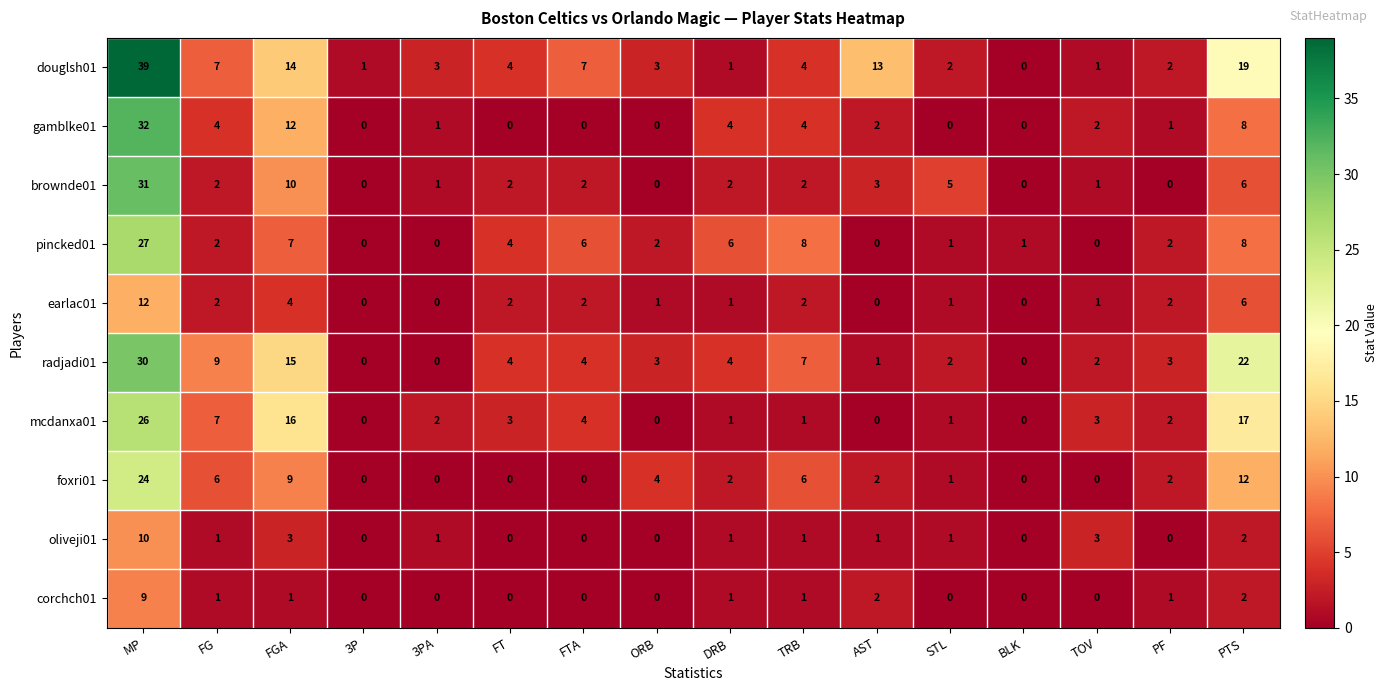

List the series in order of their peak value, highest first.

douglsh01, gamblke01, brownde01, radjadi01, pincked01, mcdanxa01, foxri01, earlac01, oliveji01, corchch01